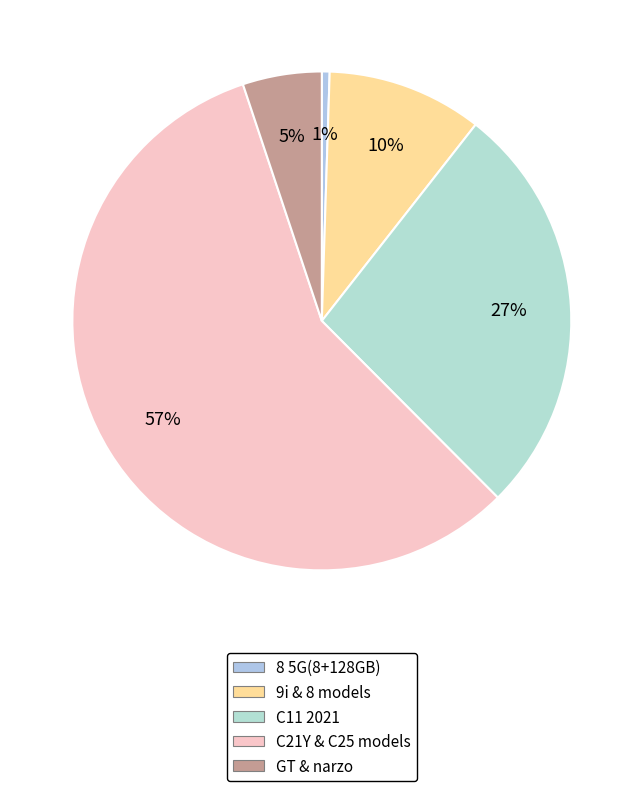

How many segments does this pie chart have?

5